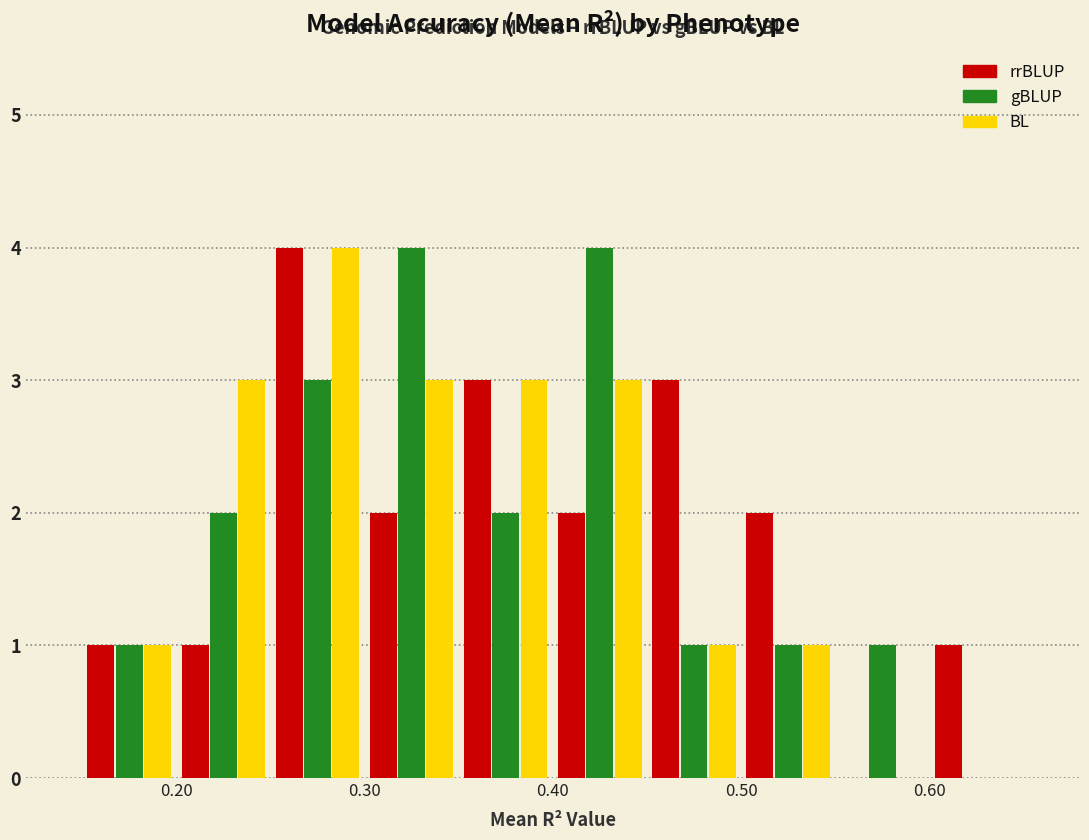

Reading left to right, transcribe this chart: for each range on the x-axis, give the height of each series' bar. The values are not printed on the chart, so give them approximately, as read against the axis.

0.15 to 0.20: rrBLUP=1	gBLUP=1	BL=1
0.20 to 0.25: rrBLUP=1	gBLUP=2	BL=3
0.25 to 0.30: rrBLUP=4	gBLUP=3	BL=4
0.30 to 0.35: rrBLUP=2	gBLUP=4	BL=3
0.35 to 0.40: rrBLUP=3	gBLUP=2	BL=3
0.40 to 0.45: rrBLUP=2	gBLUP=4	BL=3
0.45 to 0.50: rrBLUP=3	gBLUP=1	BL=1
0.50 to 0.55: rrBLUP=2	gBLUP=1	BL=1
0.55 to 0.60: rrBLUP=0	gBLUP=1	BL=0
0.60 to 0.65: rrBLUP=1	gBLUP=0	BL=0